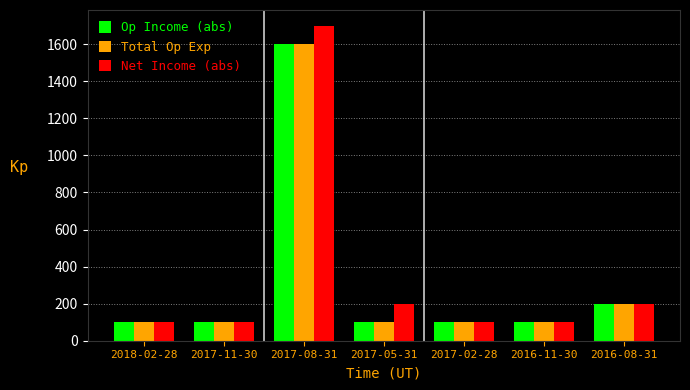

What is the highest value of the Net Income (abs) series?

1700